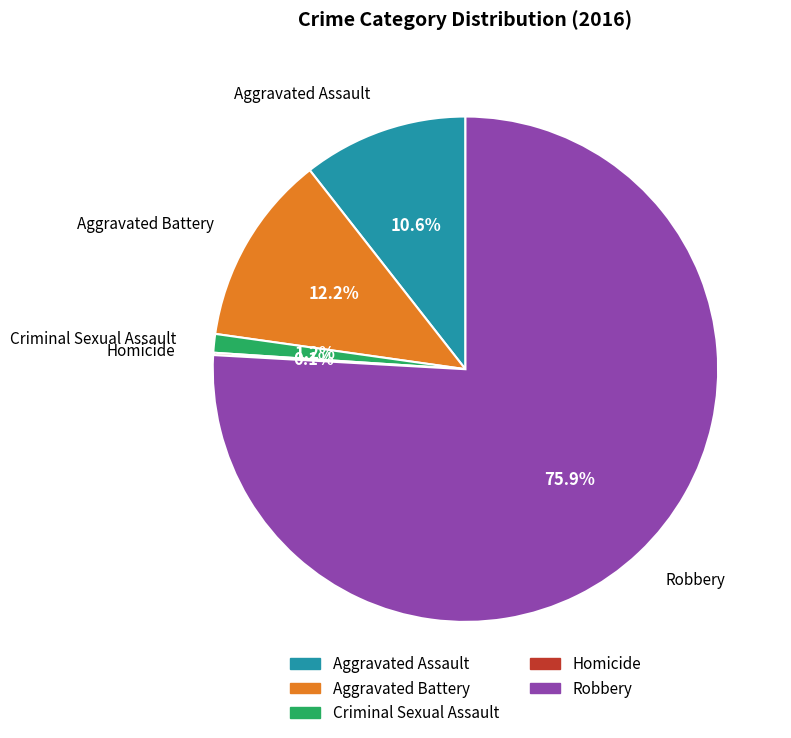

What percentage is the Aggravated Assault slice, to the nearest percent?

11%